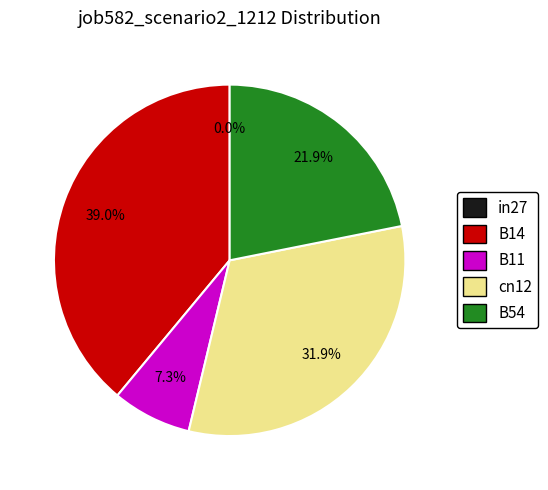

To the nearest percent, what is the difference between the largest and smallest slice percentages?

39%